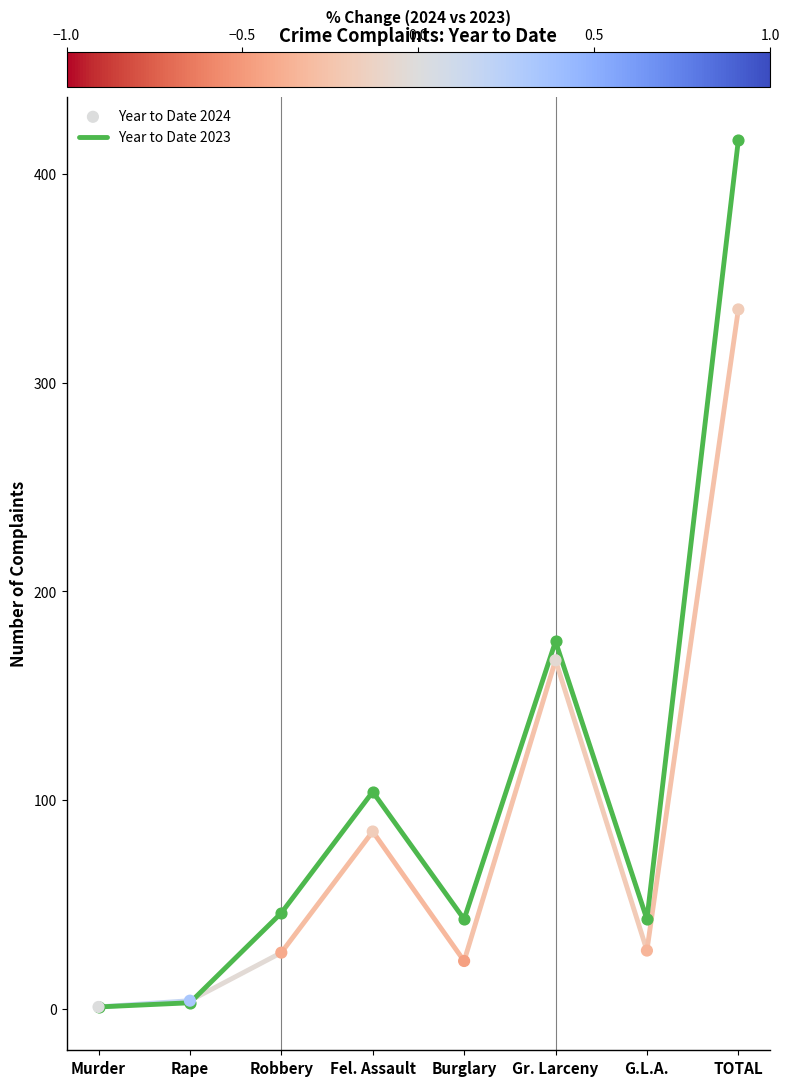

Which series has the largest total across all categories?

Year to Date 2023